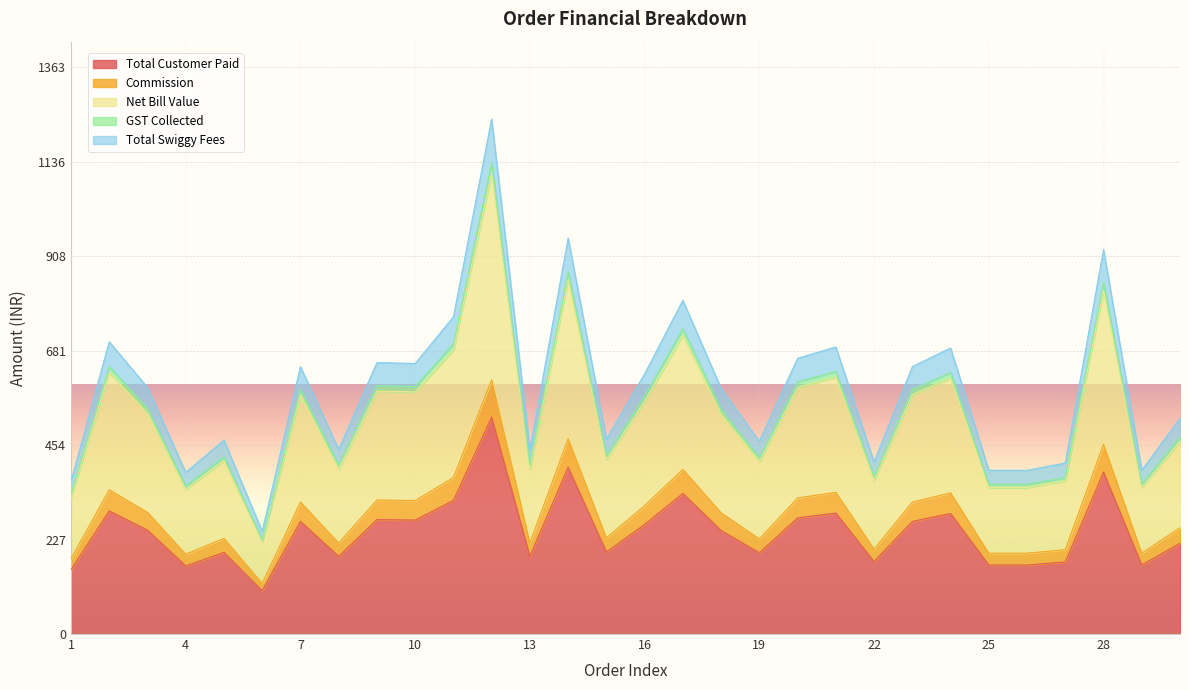

Between 5 and 23, which series saw the biggest shift?

Net Bill Value